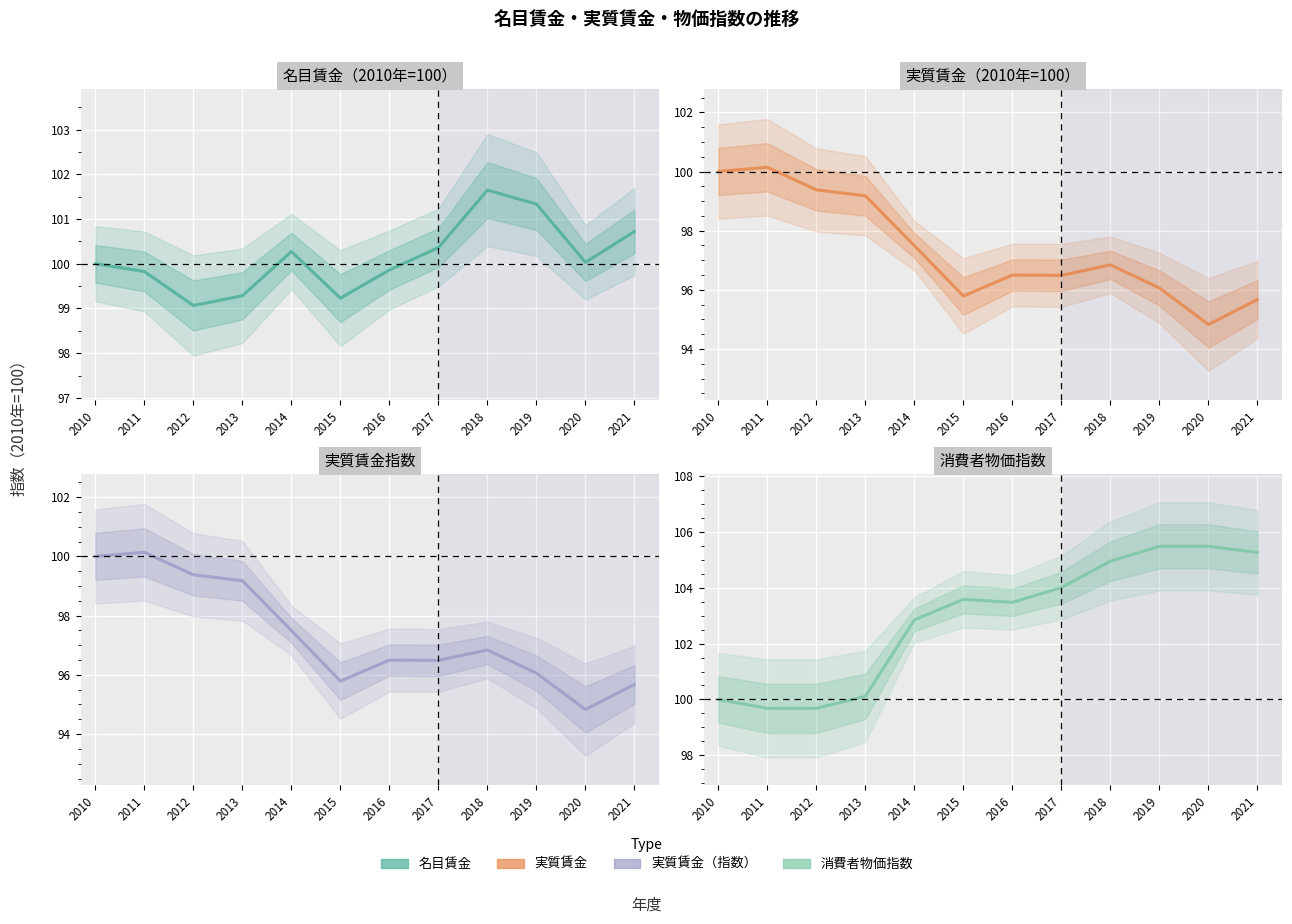

What is the average value of the 実質賃金（2010年=100） series?

97.4